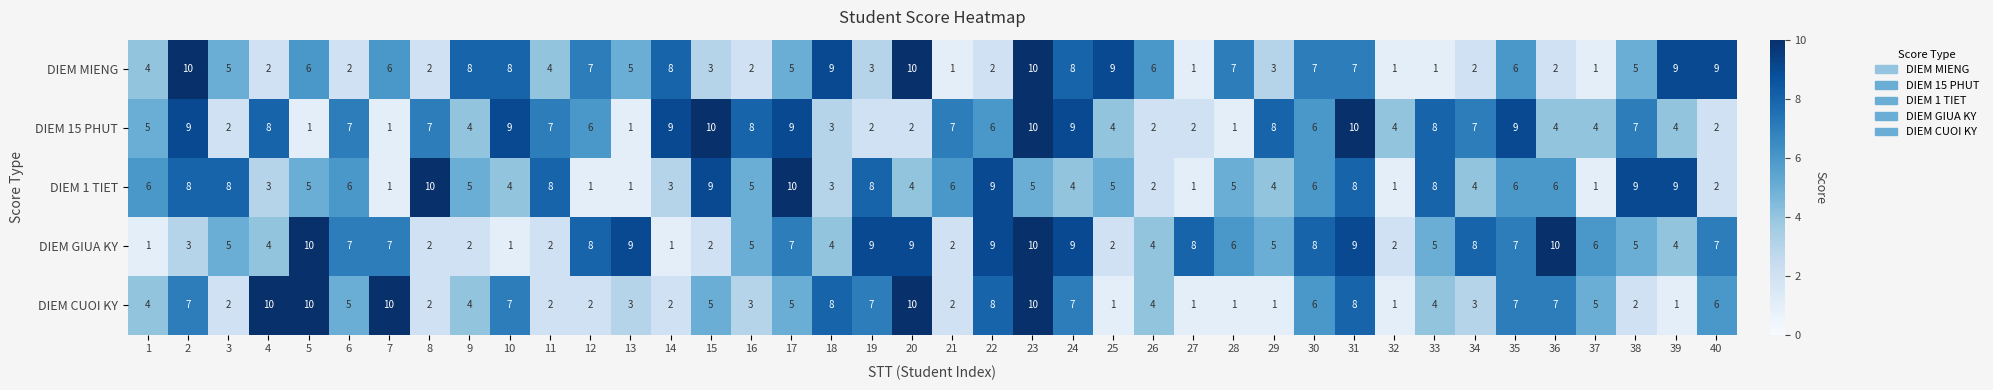

What is the maximum value for DIEM 15 PHUT?

10